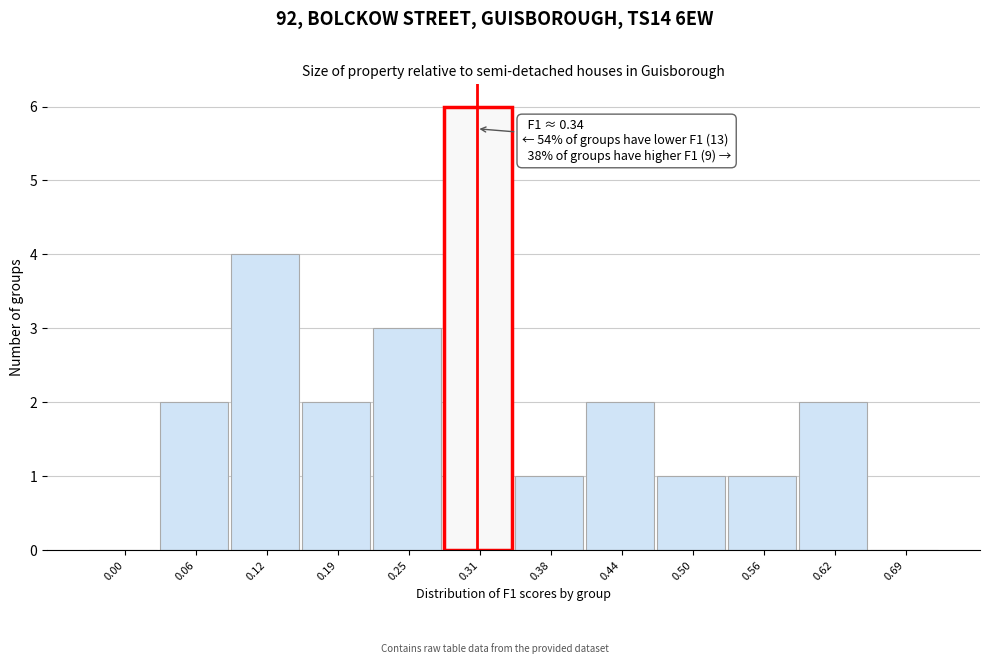

Reading left to right, transcribe all the data shown in this chart.

0.00=0	0.06=2	0.12=4	0.19=2	0.25=3	0.31=6	0.38=1	0.44=2	0.50=1	0.56=1	0.62=2	0.69=0